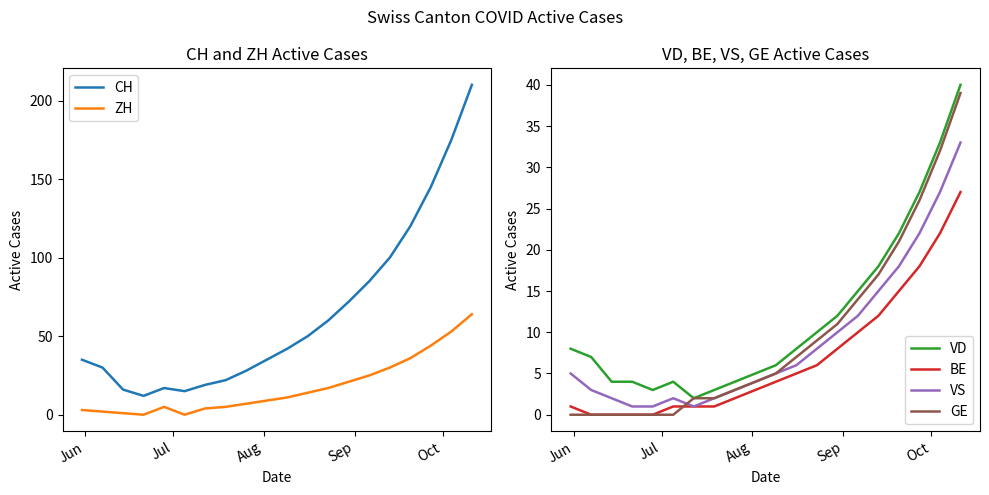

True or false: VD and BE intersect in this chart.

False